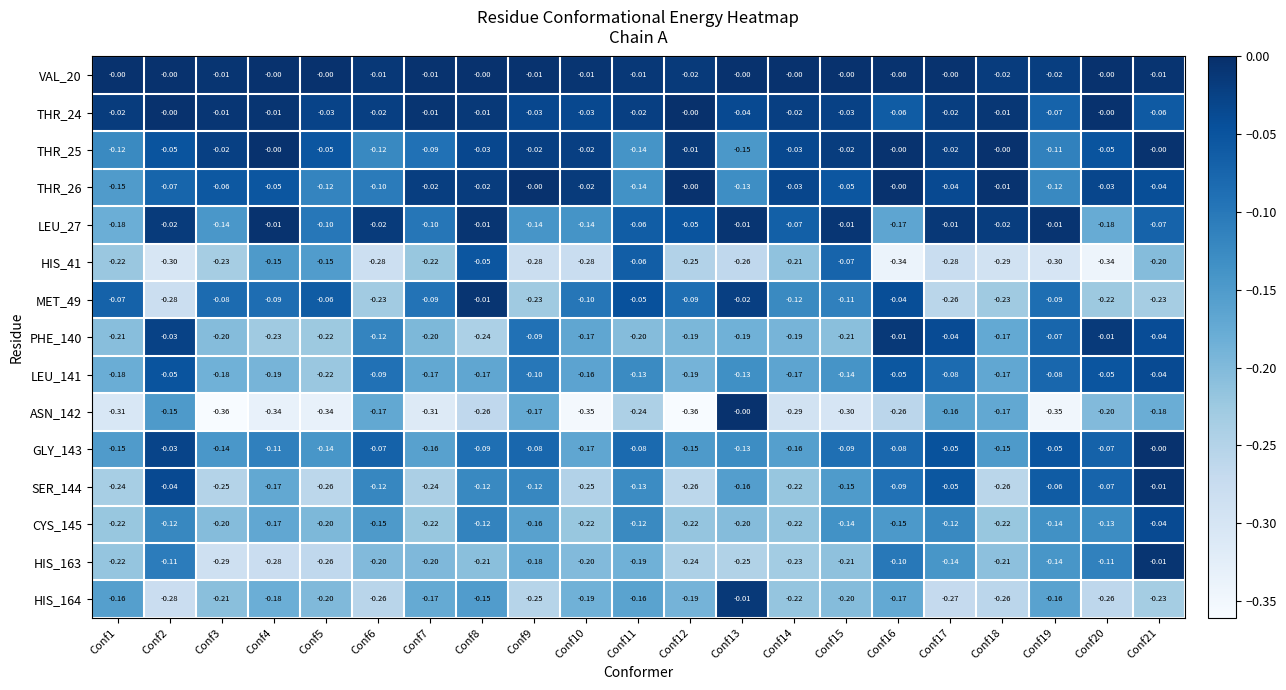

Is the value of LEU_27 at Conf11 greater than the value of HIS_41 at Conf20?

Yes